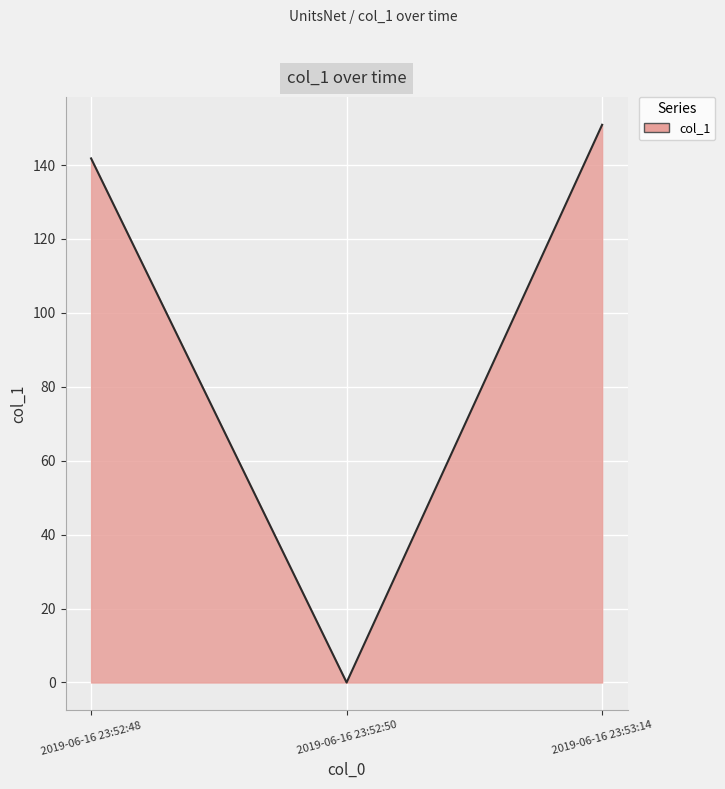

Which category has the highest value across all series?

2019-06-16 23:53:14